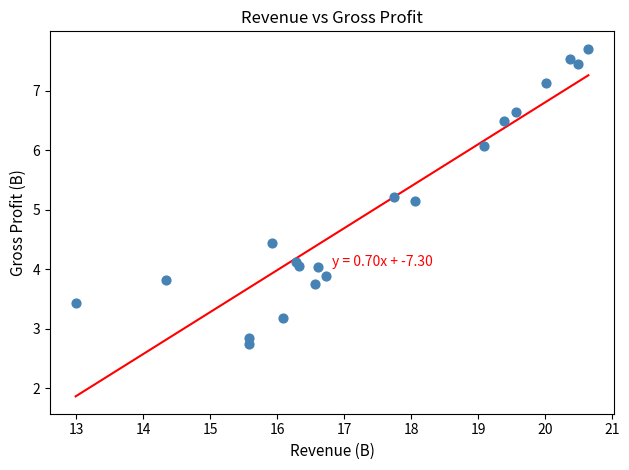

What Y value in the scatter plot is closest to 5?

5.1